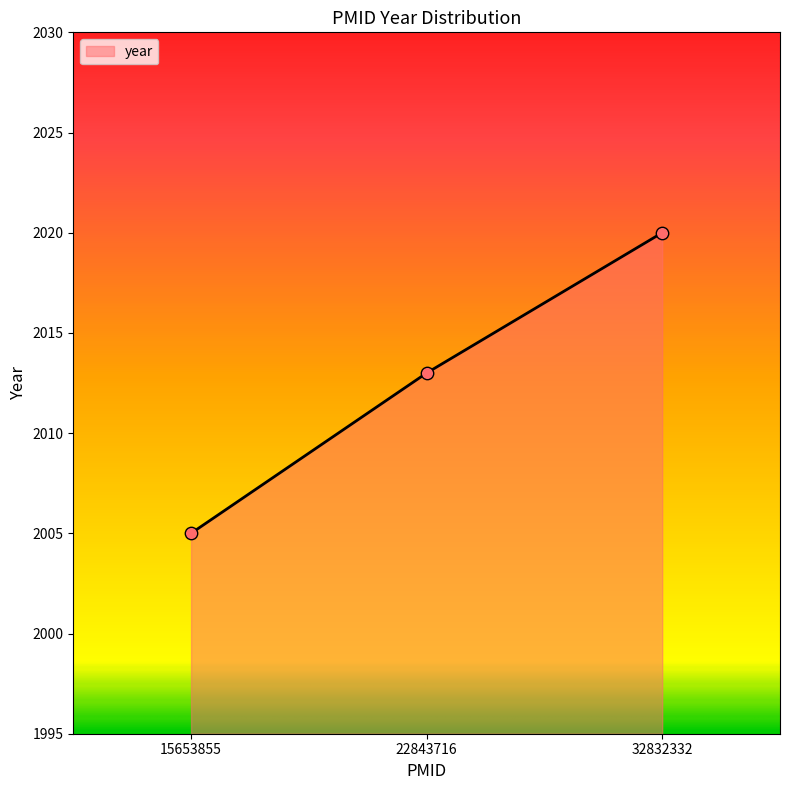

Which has a higher value, 32832332 or 22843716?

32832332